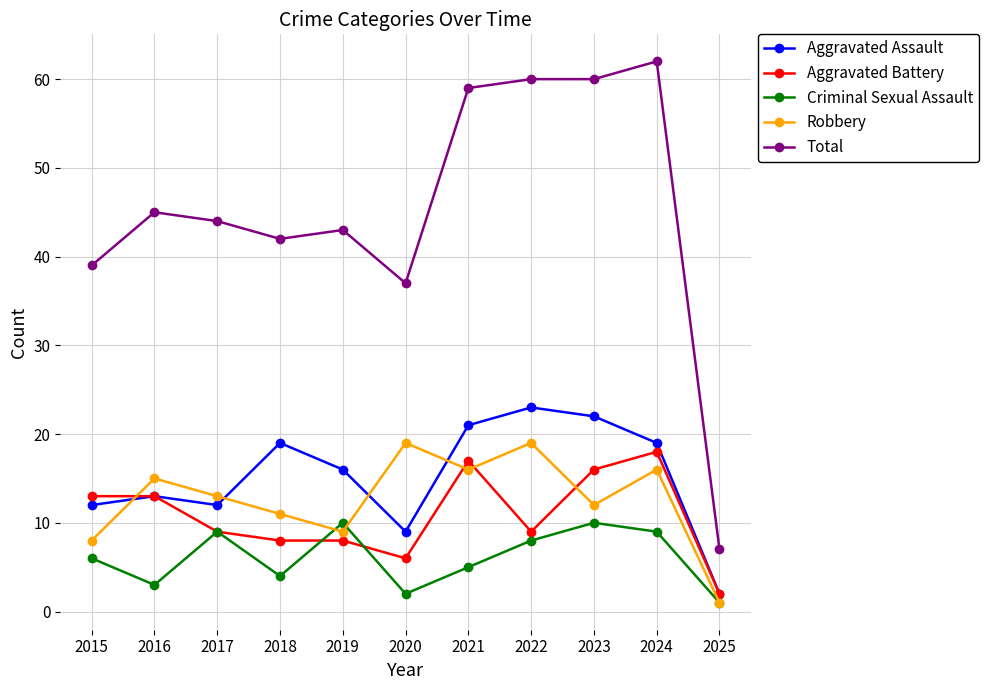

Where does the Aggravated Assault series first go above 16?

2018